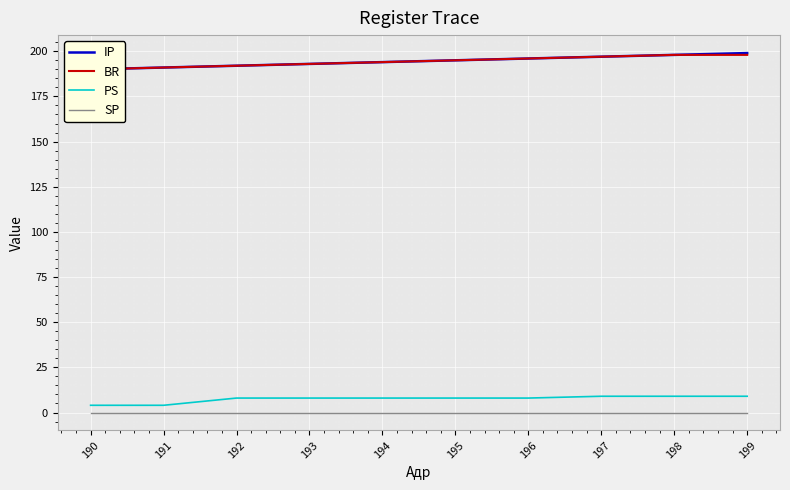

What are all the series names shown in the legend?

IP, BR, PS, SP